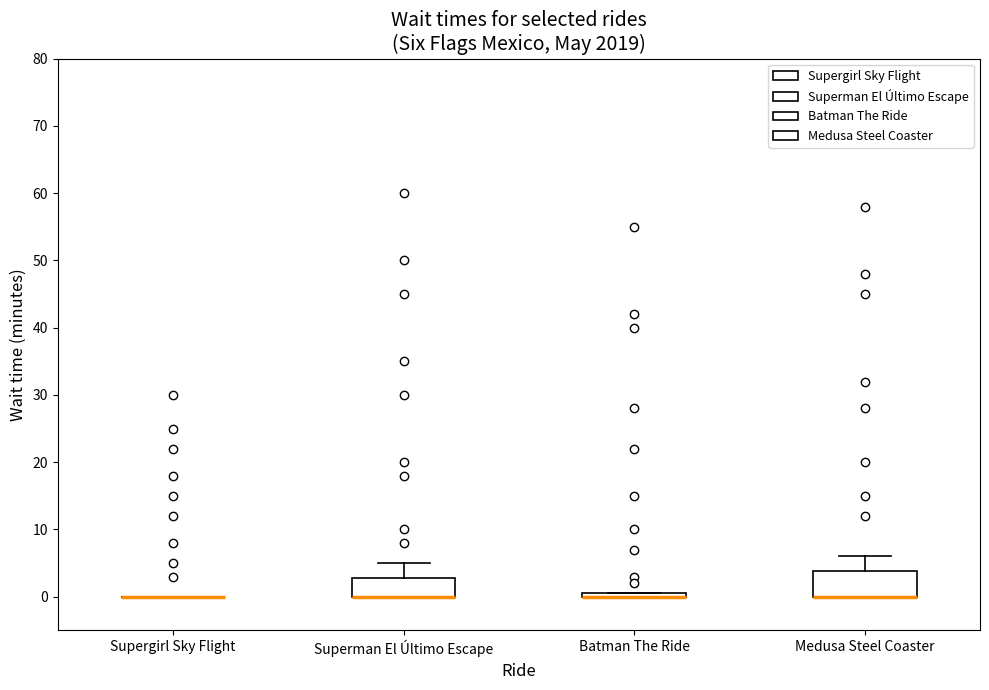

Which box is the tallest, from its lower edge to its upper edge?

Medusa Steel Coaster